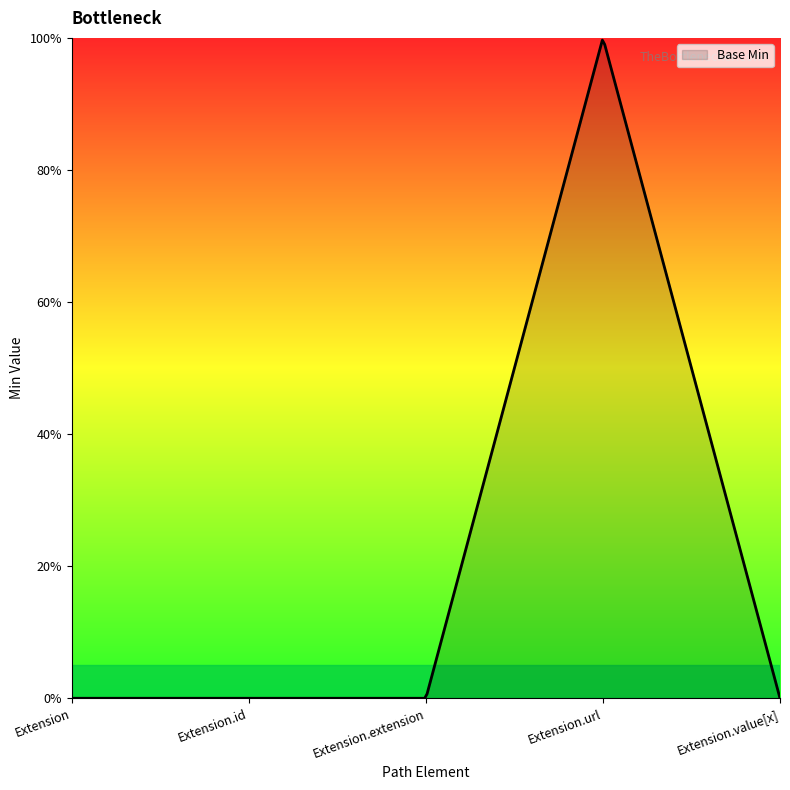

Reading left to right, list all the values displayed in this chart.

0	0	0	1	0